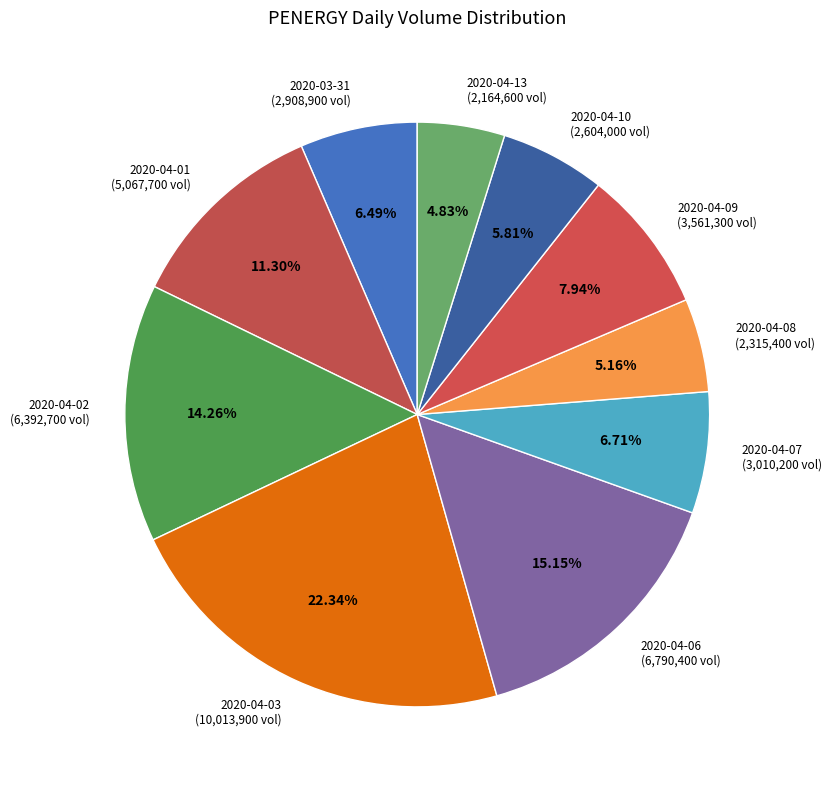

How much of the chart is everything except 2020-04-08?

94.8%